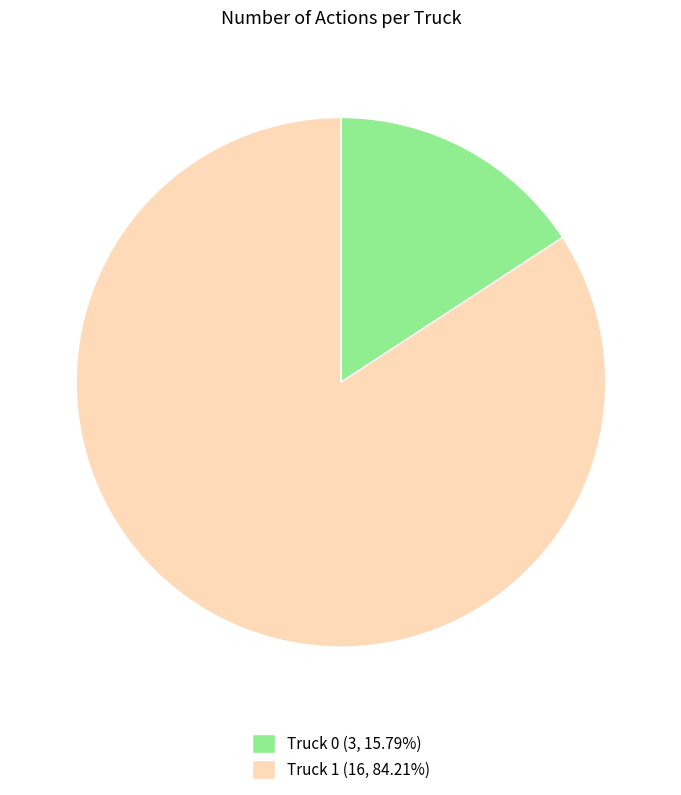

Between Truck 0 and Truck 1, which is larger?

Truck 1